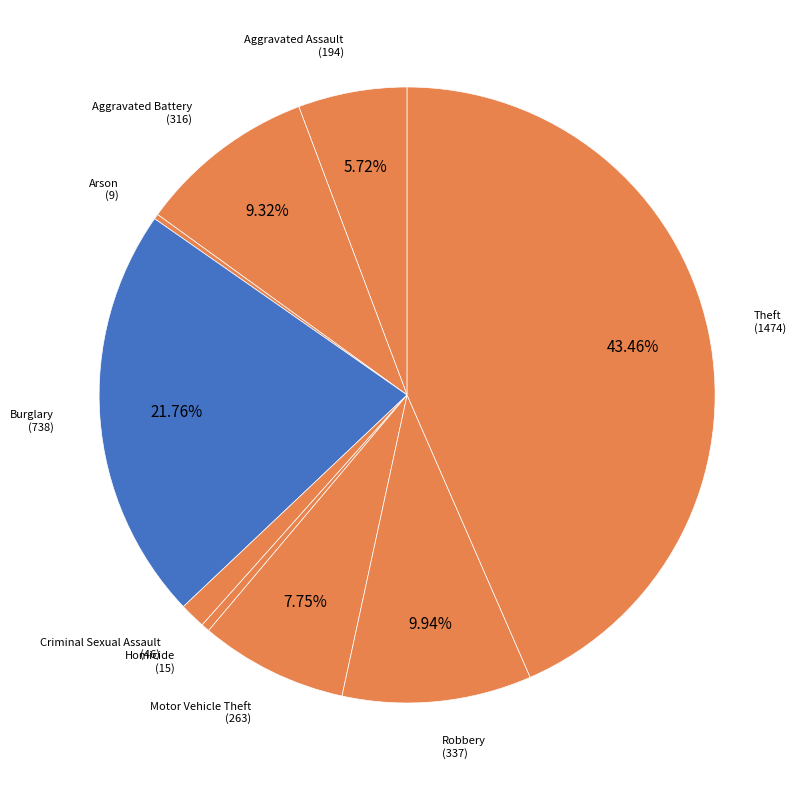

Which category has the biggest portion of the pie?

Theft